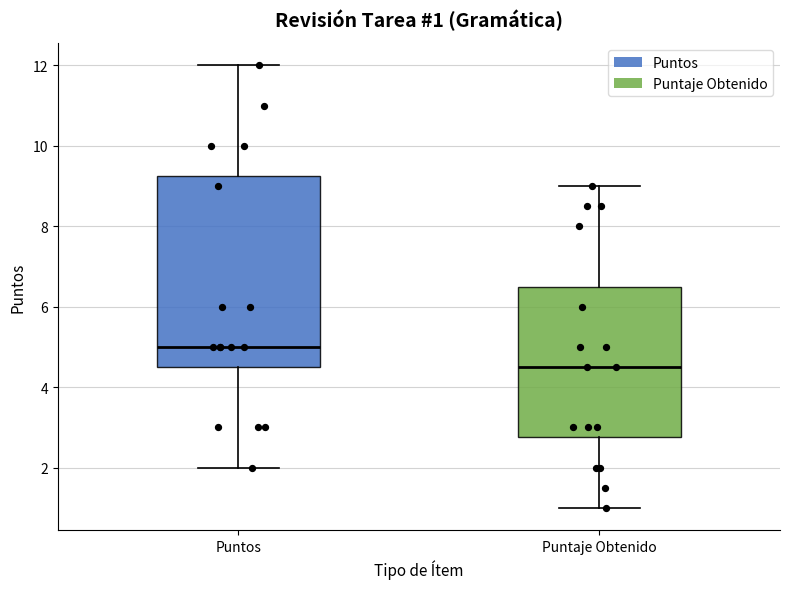

Comparing the boxes themselves (not the whiskers), which one is the tallest?

Puntos